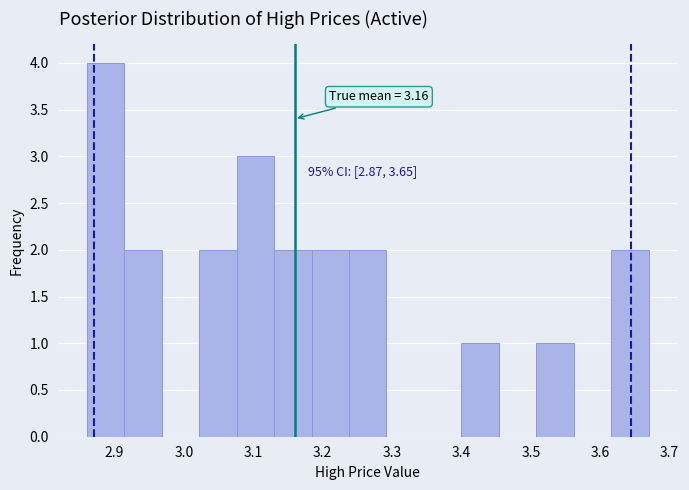

Which range on the x-axis has the tallest bar?

2.860 to 2.914